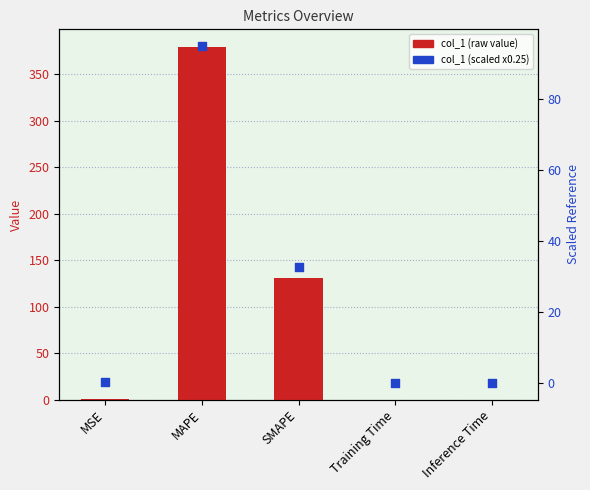

Which series reaches the minimum Y coordinate?

scaled ref